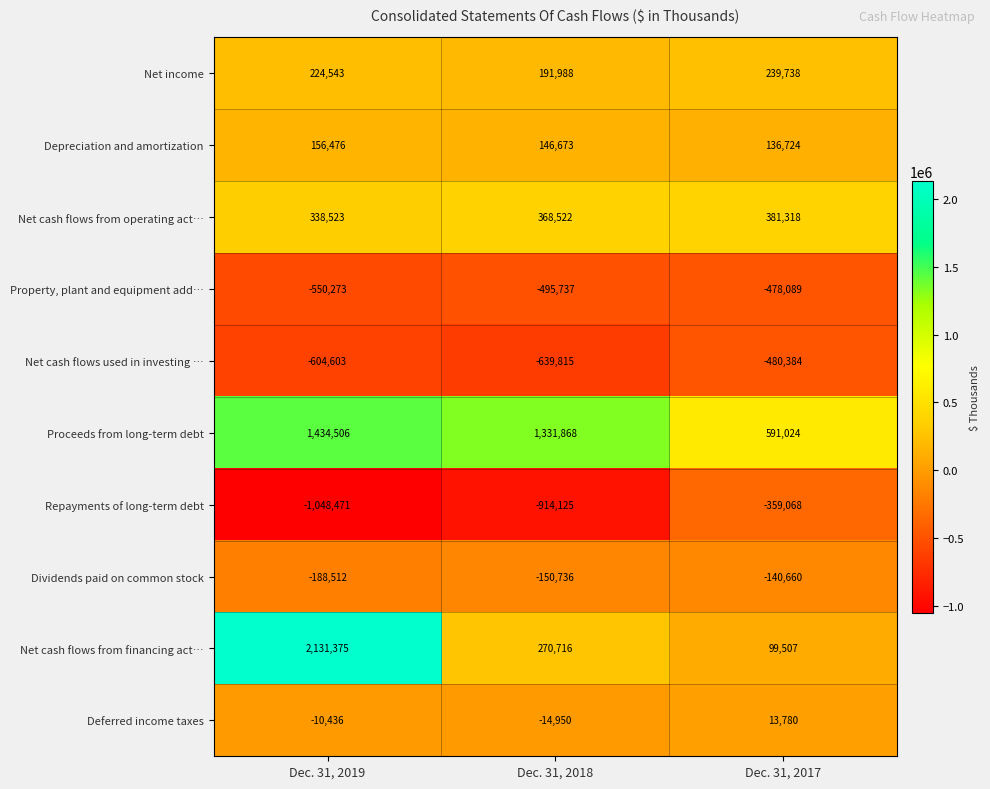

Which series has the largest total across all categories?

Proceeds from long-term debt